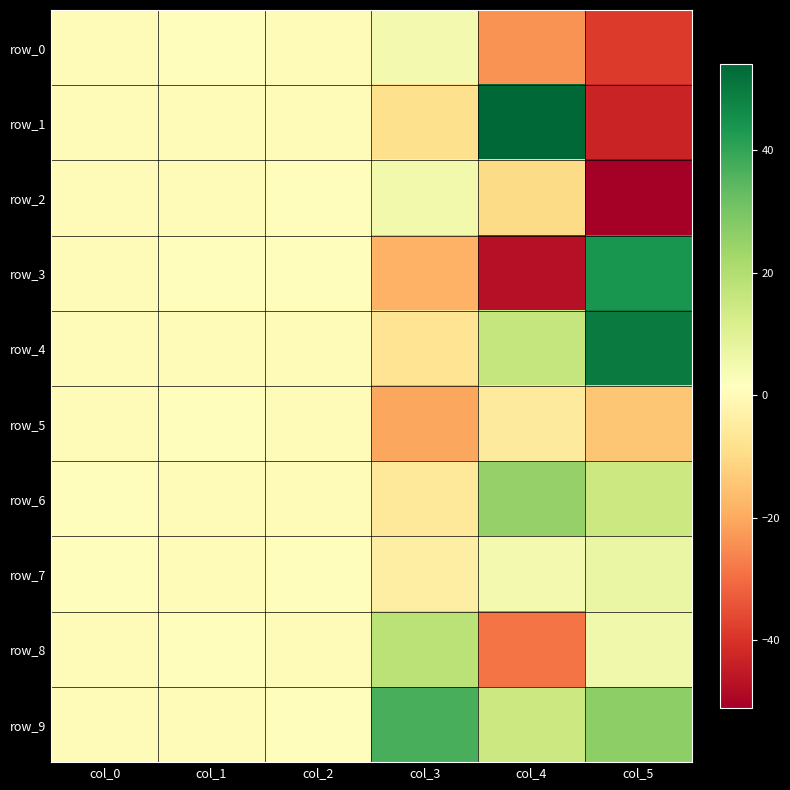

Which series has the widest spread of values?

row_1